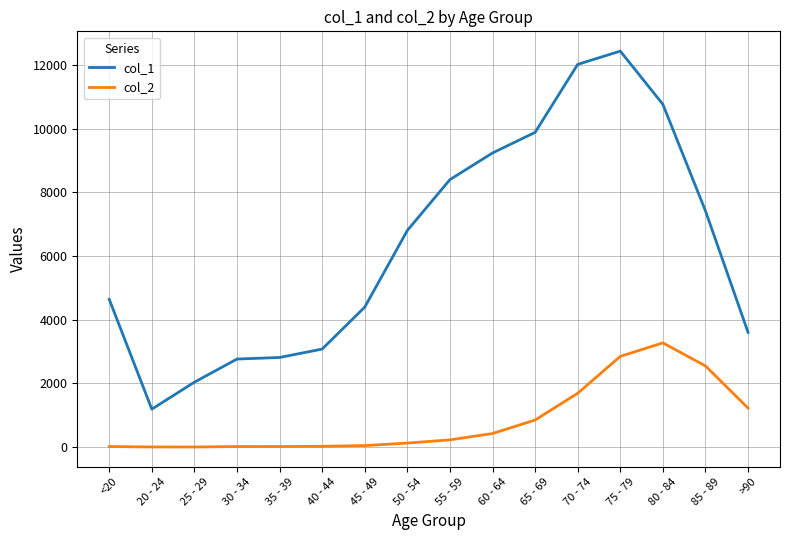

What is the spread (max minus min) of values at 35 - 39?

2796